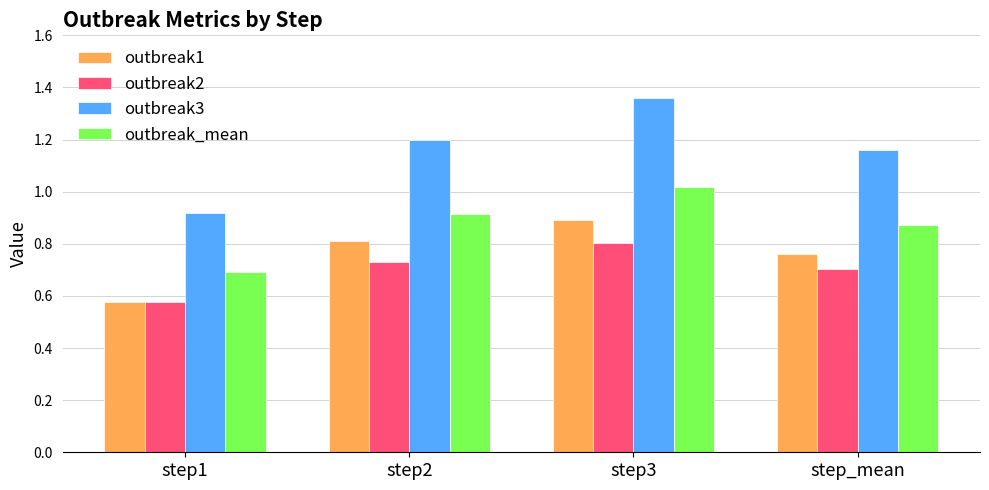

What is the difference between the maximum and second lowest values in the outbreak2 series?

0.1